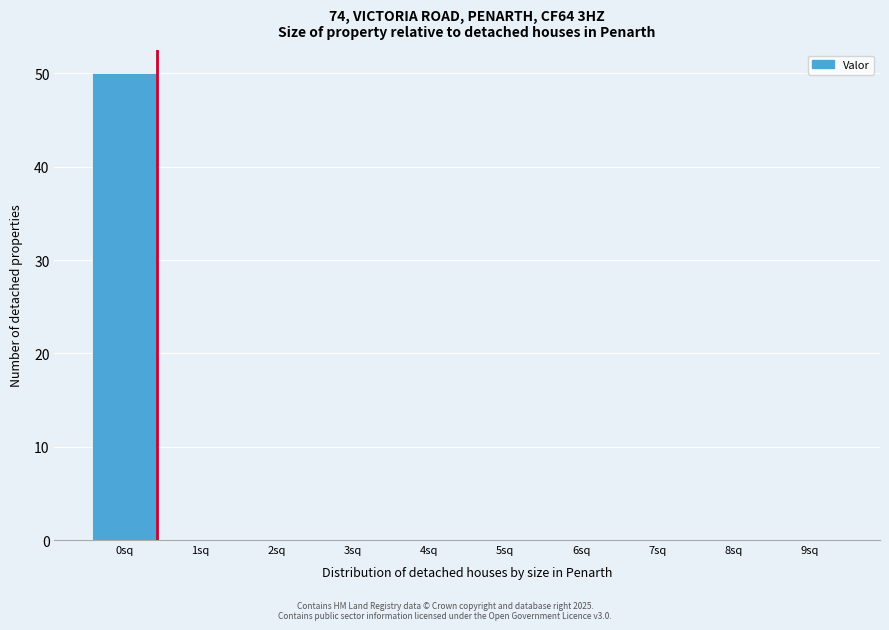

Reading left to right, extract all data points from this chart.

0sq=50	1sq=0	2sq=0	3sq=0	4sq=0	5sq=0	6sq=0	7sq=0	8sq=0	9sq=0